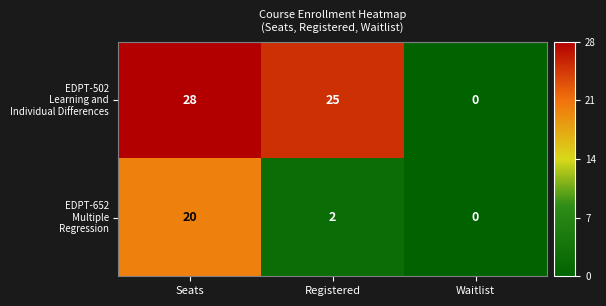

What is the total value across all series at Registered?

27